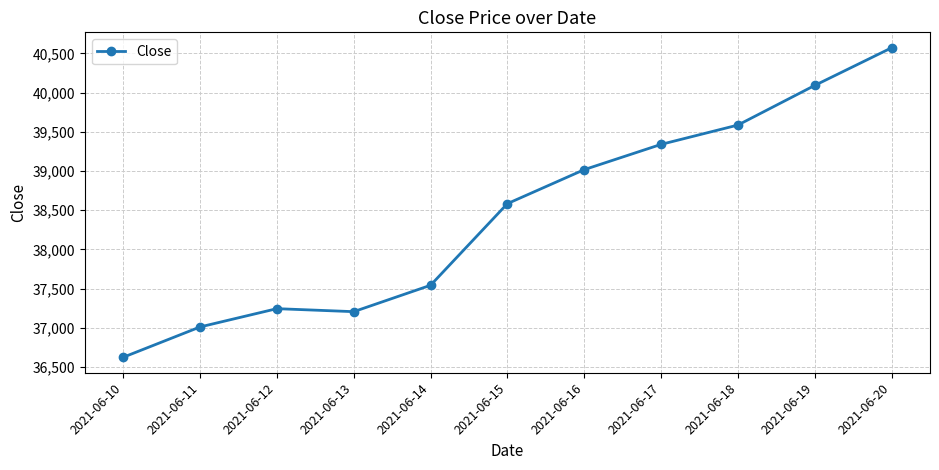

Reading left to right, extract all data points from this chart.

36625.6	37012.4	37245.6	37207.2	37543.8	38584.7	39018.3	39340.4	39586.9	40092.4	40572.0